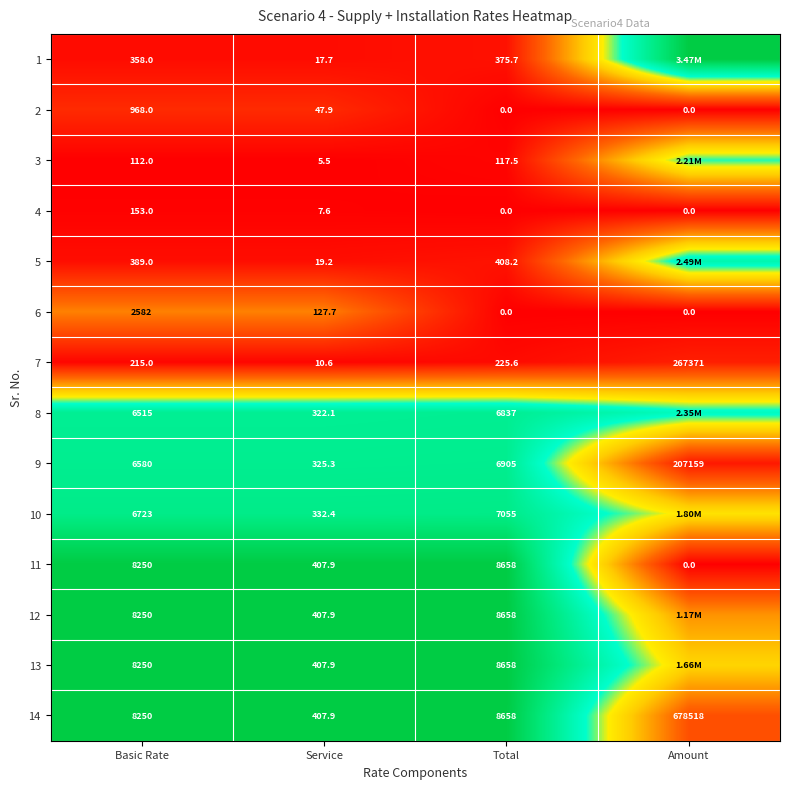

Is the value of 8 at Total greater than the value of 5 at Total?

Yes